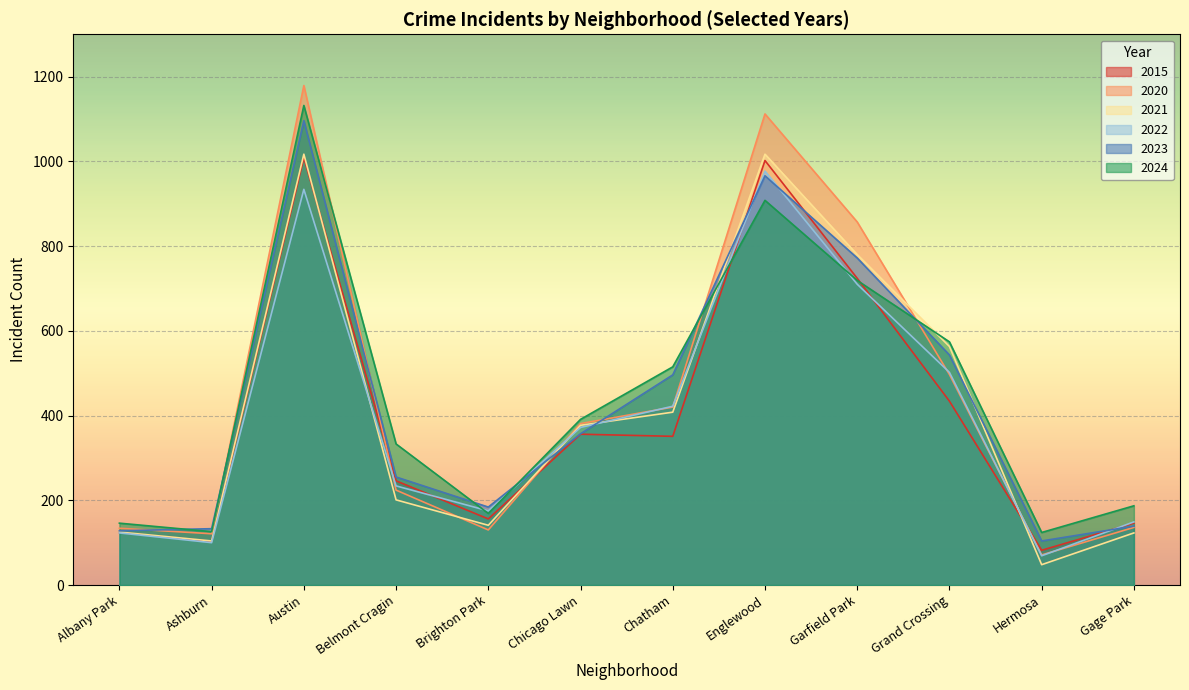

Reading left to right, what are all the values shown in this chart?

2015: Albany Park=124	Ashburn=103	Austin=1009	Belmont Cragin=246	Brighton Park=156	Chicago Lawn=356	Chatham=351	Englewood=1002	Garfield Park=724	Grand Crossing=434	Hermosa=82	Gage Park=146
2020: Albany Park=134	Ashburn=121	Austin=1179	Belmont Cragin=224	Brighton Park=130	Chicago Lawn=381	Chatham=420	Englewood=1112	Garfield Park=857	Grand Crossing=497	Hermosa=71	Gage Park=136
2021: Albany Park=125	Ashburn=104	Austin=1017	Belmont Cragin=201	Brighton Park=141	Chicago Lawn=377	Chatham=408	Englewood=1017	Garfield Park=780	Grand Crossing=563	Hermosa=48	Gage Park=123
2022: Albany Park=123	Ashburn=100	Austin=934	Belmont Cragin=234	Brighton Park=175	Chicago Lawn=372	Chatham=422	Englewood=977	Garfield Park=710	Grand Crossing=502	Hermosa=69	Gage Park=149
2023: Albany Park=128	Ashburn=133	Austin=1096	Belmont Cragin=255	Brighton Park=184	Chicago Lawn=357	Chatham=496	Englewood=966	Garfield Park=772	Grand Crossing=543	Hermosa=104	Gage Park=139
2024: Albany Park=146	Ashburn=126	Austin=1132	Belmont Cragin=333	Brighton Park=169	Chicago Lawn=391	Chatham=515	Englewood=908	Garfield Park=719	Grand Crossing=574	Hermosa=124	Gage Park=187